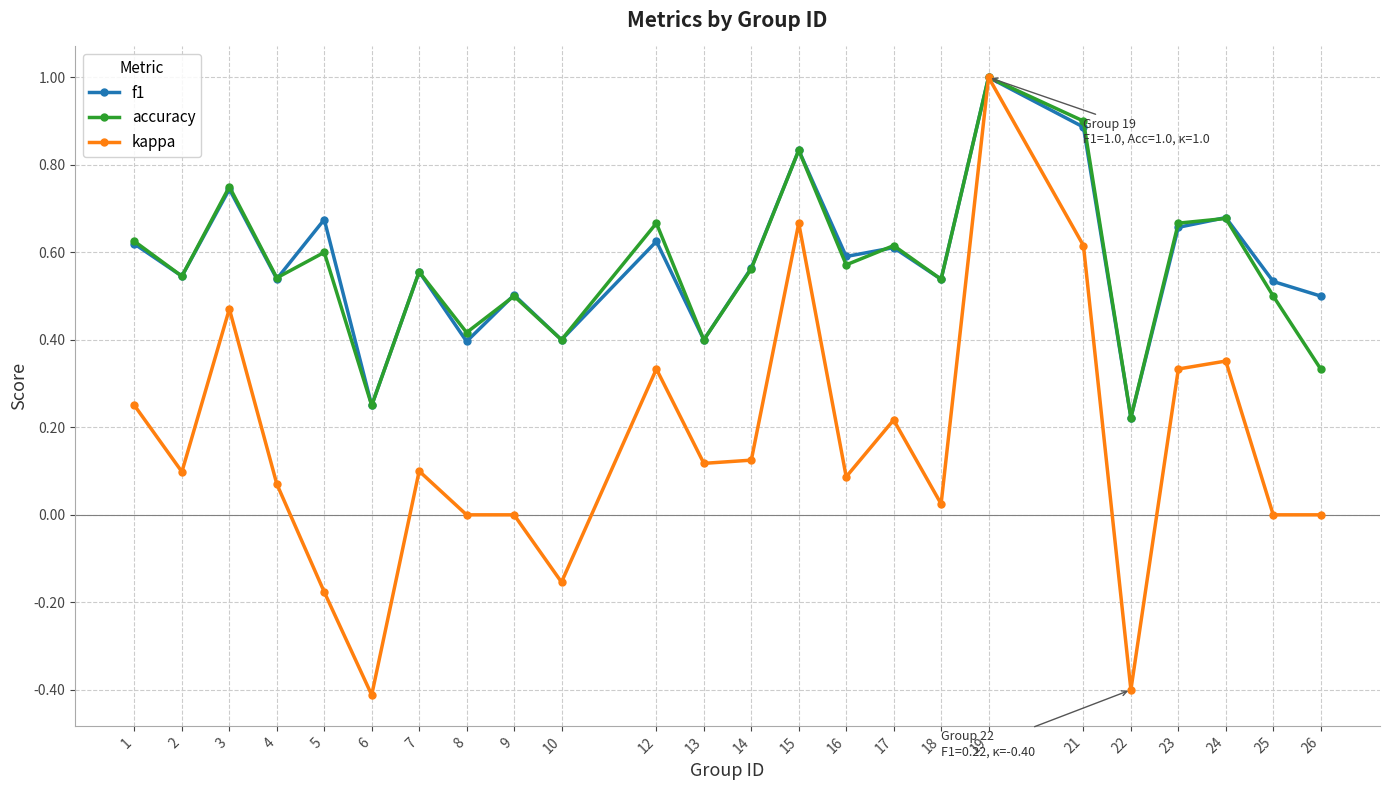

Which category has the highest value in the kappa series?

19